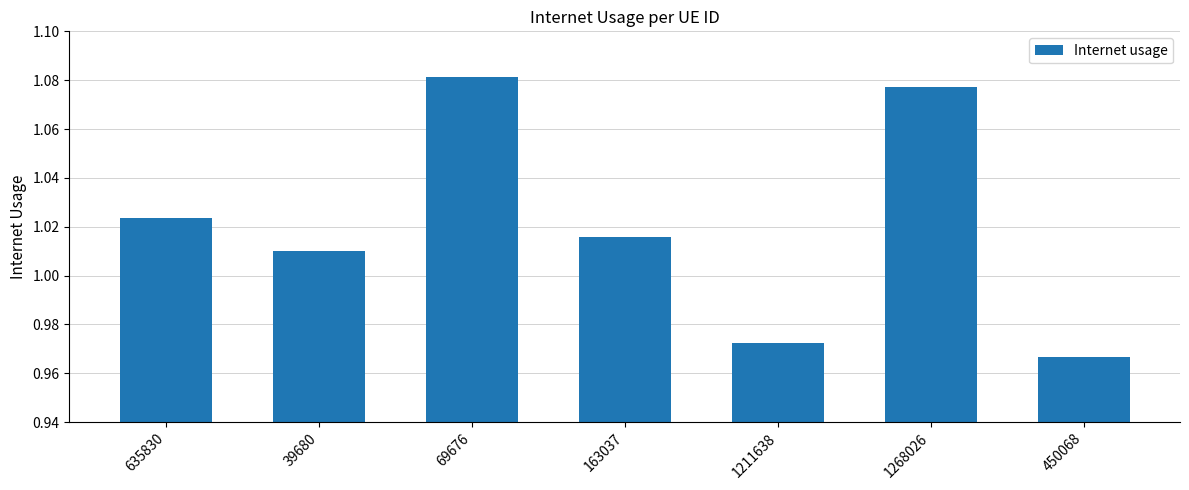

True or false: the data shows 0.4 at 69676.

False